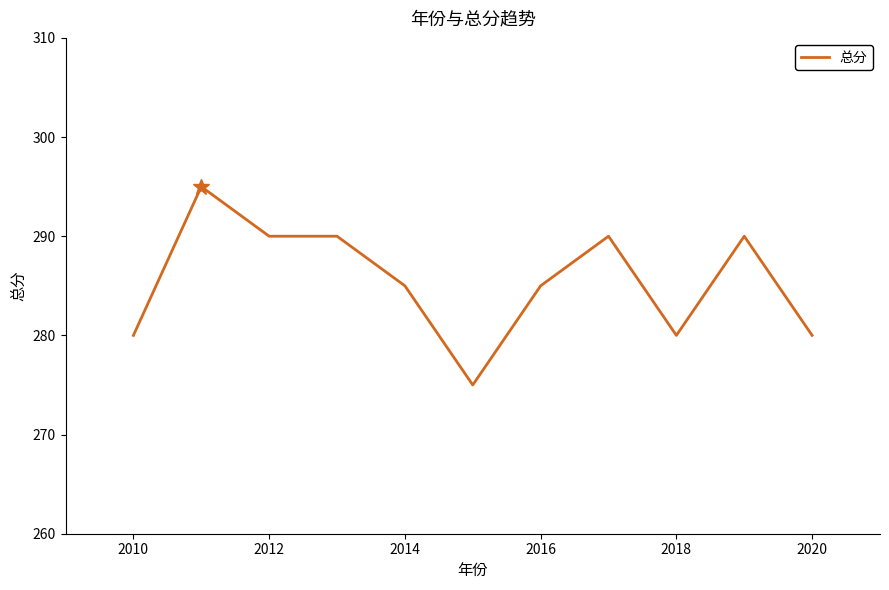

What is the difference between the maximum and minimum values?

20